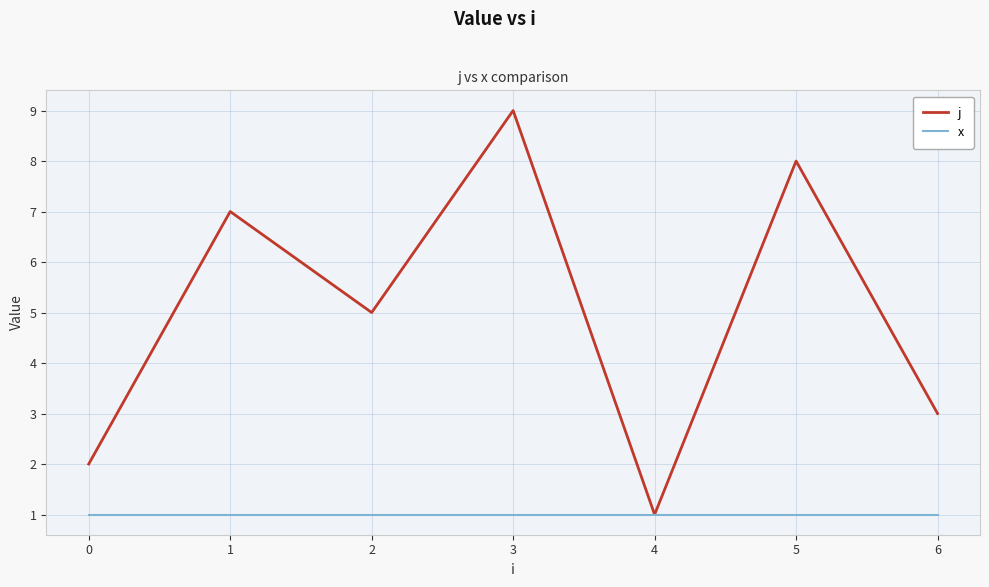

Rank the series by their average value, from highest to lowest.

j, x